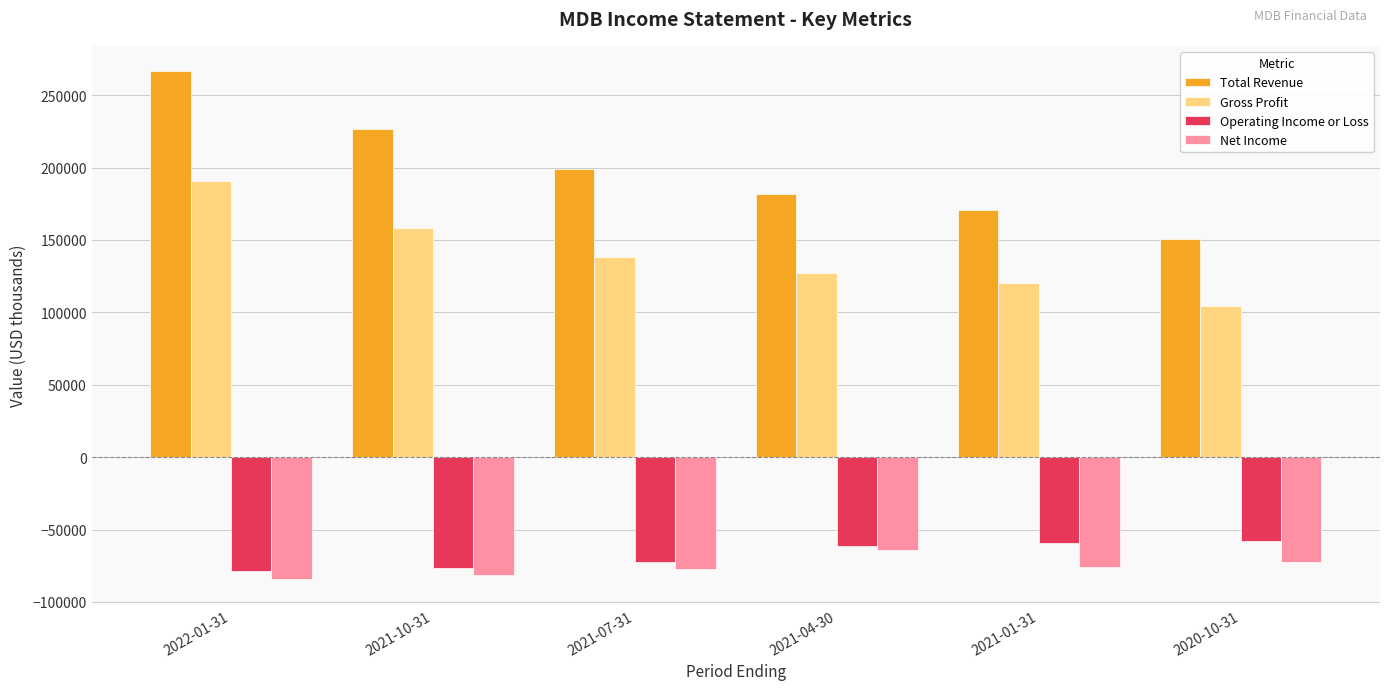

True or false: Gross Profit has a value of 190700 at 2022-01-31.

True